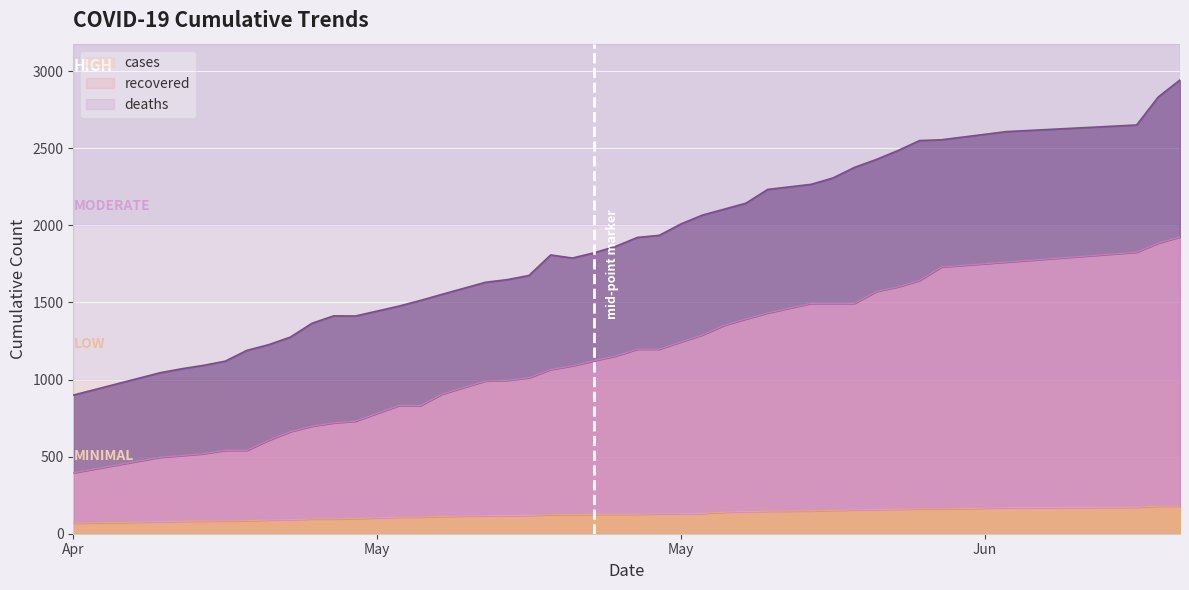

Does the chart display data point markers on the line(s)?

No